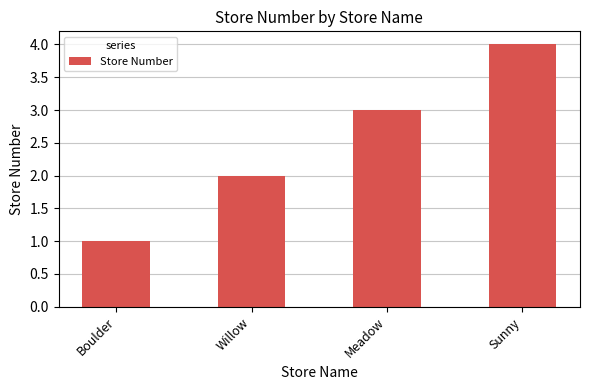

At which label is the value closest to 2?

Willow